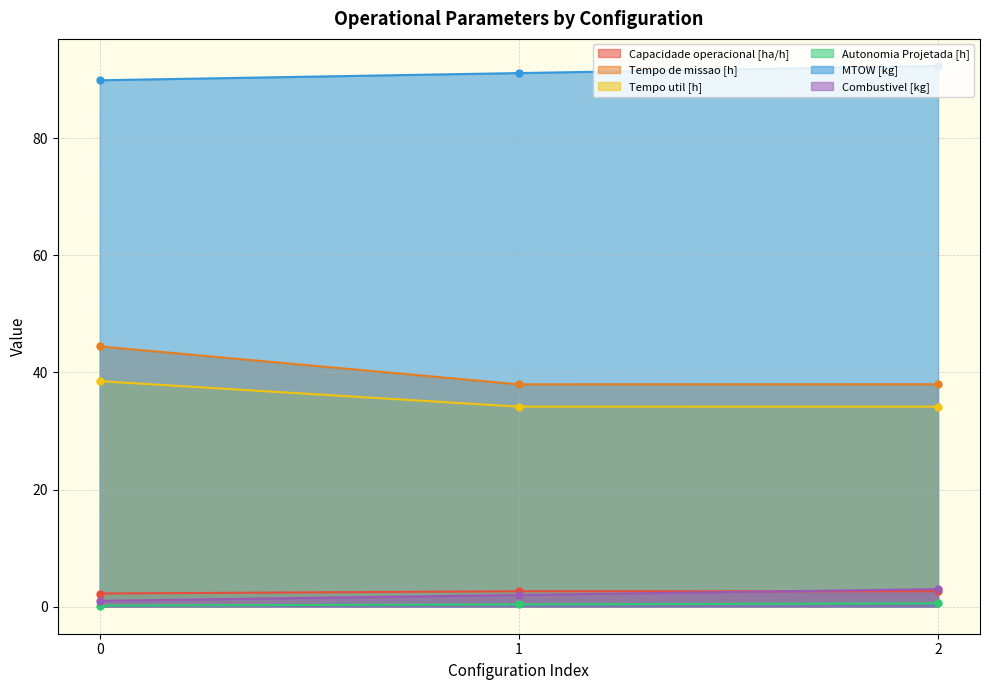

Reading right to left, list all the values displayed in this chart.

Capacidade operacional [ha/h]: 2=2.6	1=2.6	0=2.3
Tempo de missao [h]: 2=38.0	1=38.0	0=44.4
Tempo util [h]: 2=34.2	1=34.1	0=38.5
Autonomia Projetada [h]: 2=0.6	1=0.4	0=0.2
MTOW [kg]: 2=92.3	1=91.1	0=89.9
Combustivel [kg]: 2=3.0	1=2.0	0=1.0